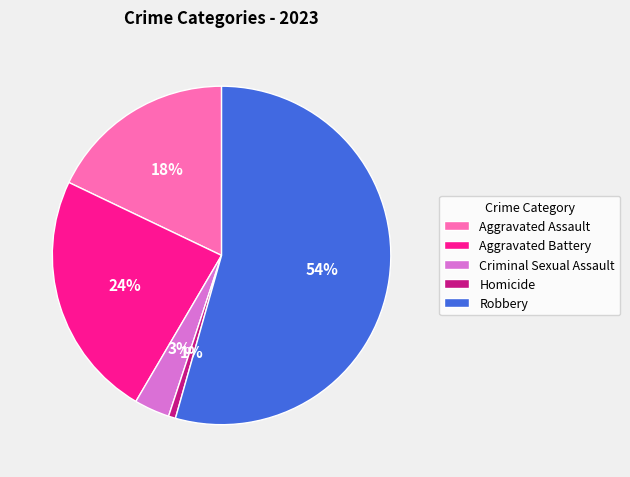

Which slice represents more than half of the pie?

Robbery